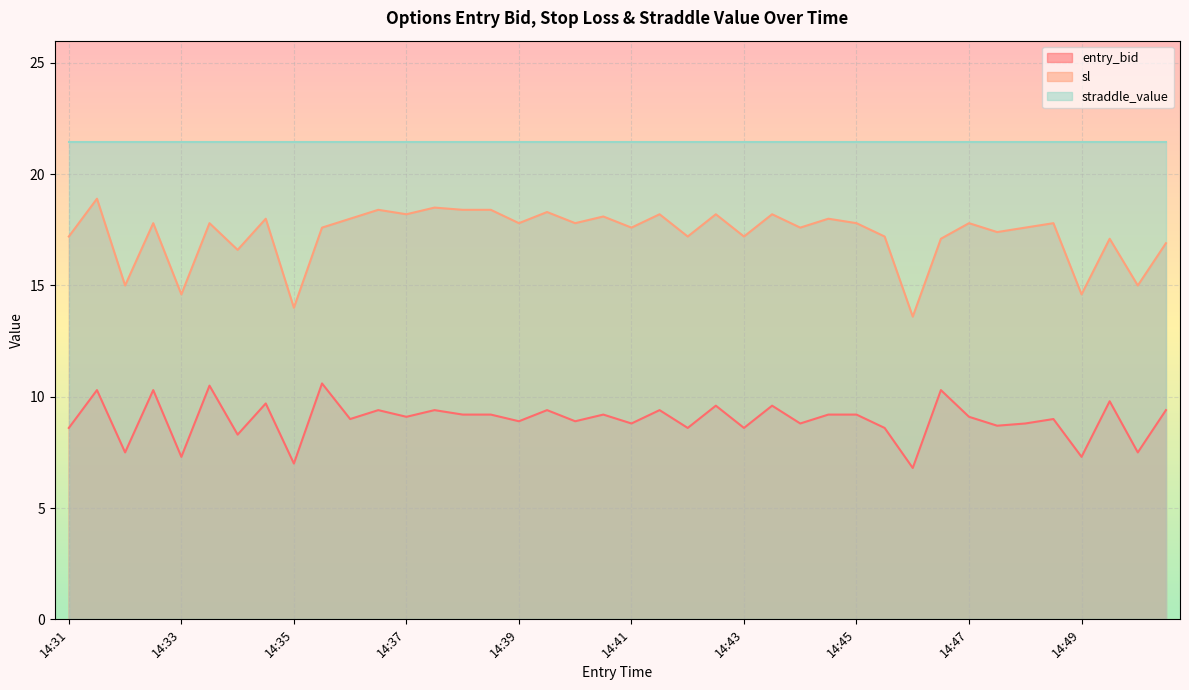

Where is sl nearest to the value 16?

14:34